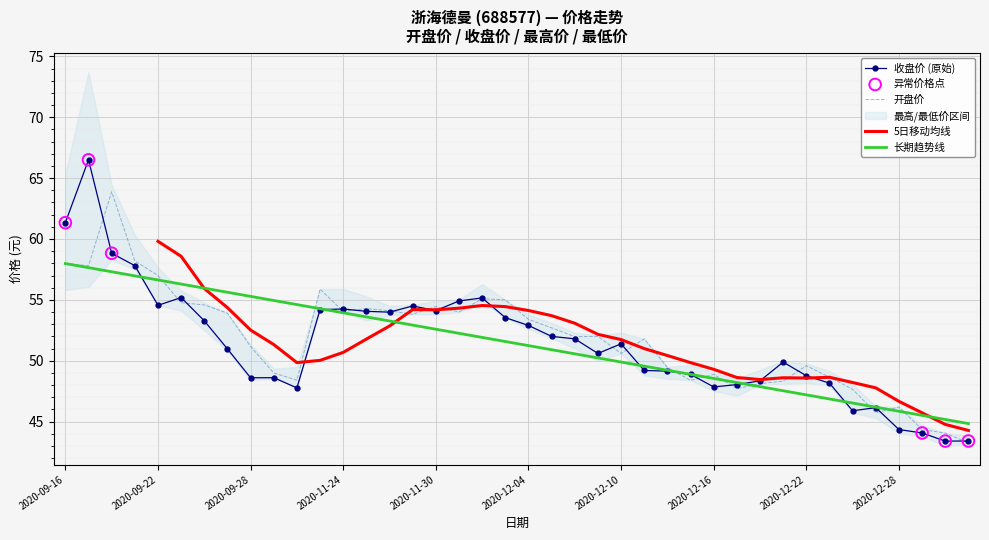

What is the highest value of the 开盘价 series?

63.9